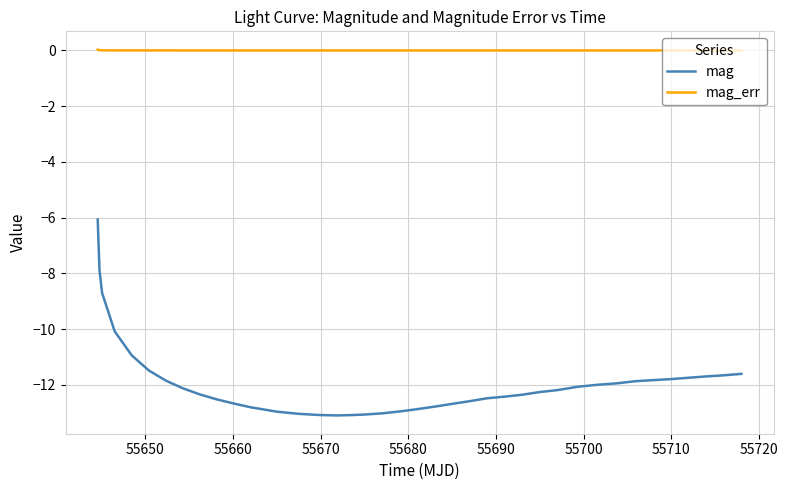

Which series has the largest total across all categories?

mag_err